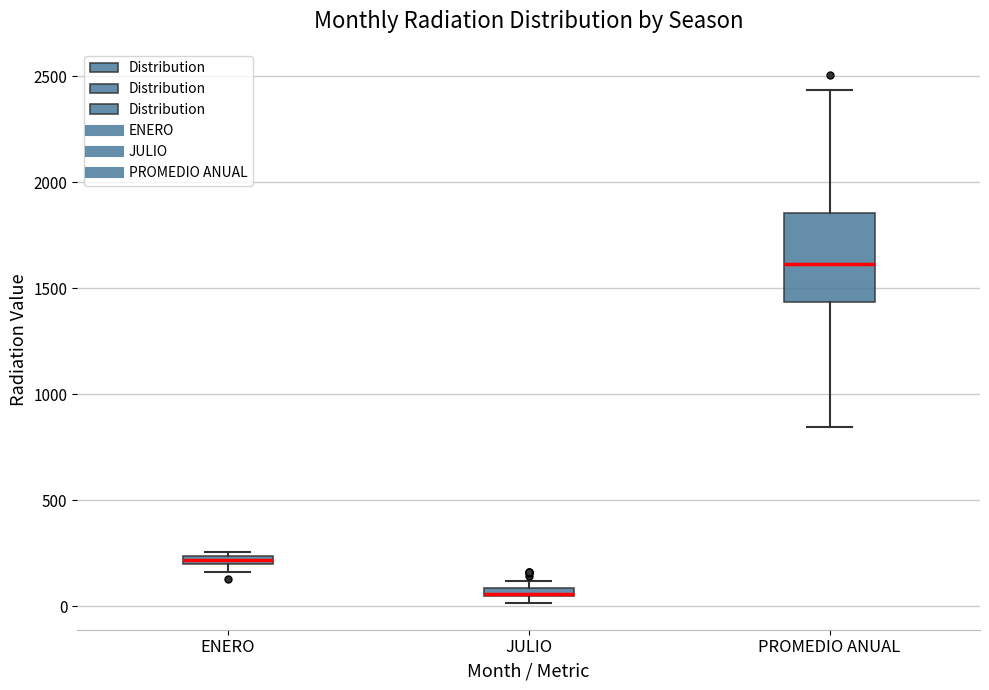

Which box is the tallest, from its lower edge to its upper edge?

PROMEDIO ANUAL